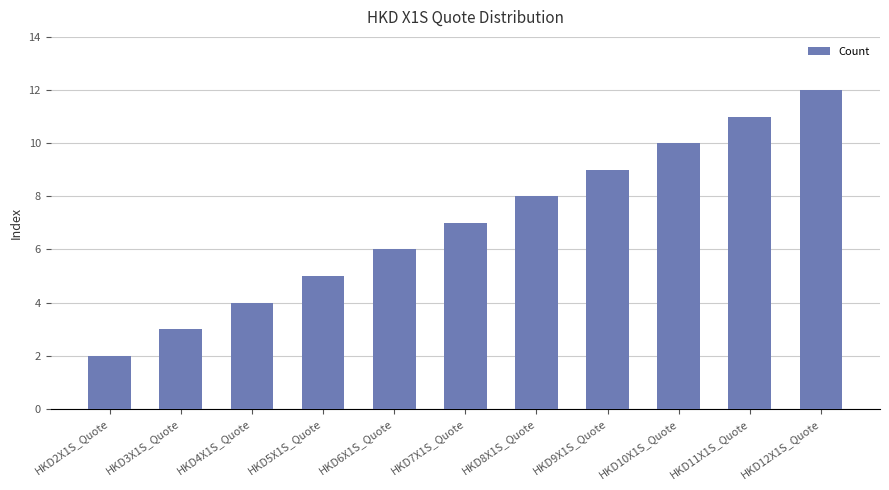

List the labels in order of value, smallest first.

HKD2X1S_Quote, HKD3X1S_Quote, HKD4X1S_Quote, HKD5X1S_Quote, HKD6X1S_Quote, HKD7X1S_Quote, HKD8X1S_Quote, HKD9X1S_Quote, HKD10X1S_Quote, HKD11X1S_Quote, HKD12X1S_Quote